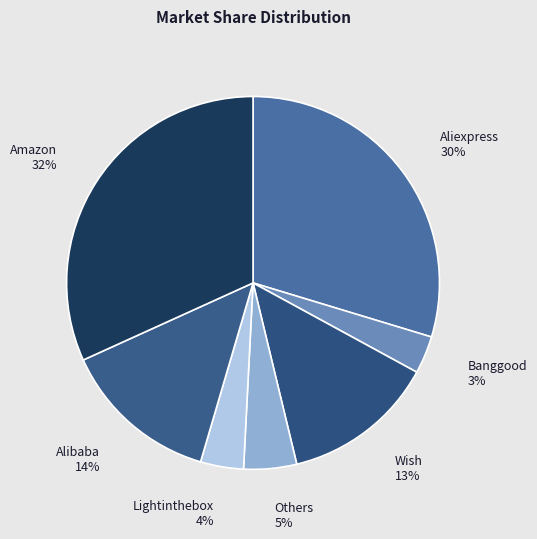

How many segments does this pie chart have?

7